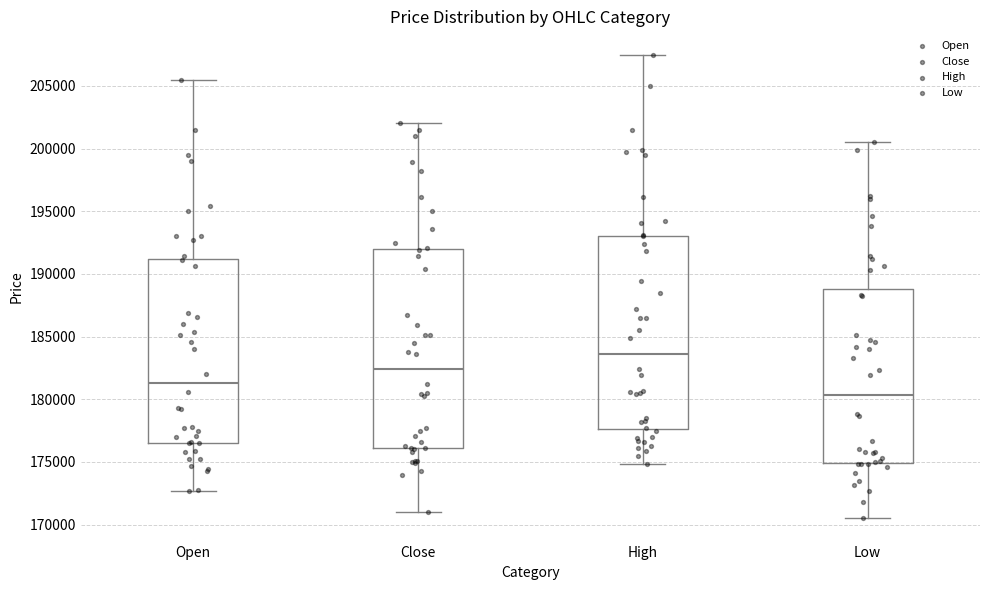

Reading left to right, transcribe this box plot: for each box, give where its median line is, the range the box spans, and where its two whiskers end, as read against the y-axis. The values are not printed on the chart, so give them approximately, as read against the axis.

Open: median 181500, box 176500 to 191000, whiskers 172500 to 205500
Close: median 182500, box 176000 to 192000, whiskers 171000 to 202000
High: median 183500, box 177500 to 193000, whiskers 175000 to 207500
Low: median 180500, box 175000 to 189000, whiskers 170500 to 200500